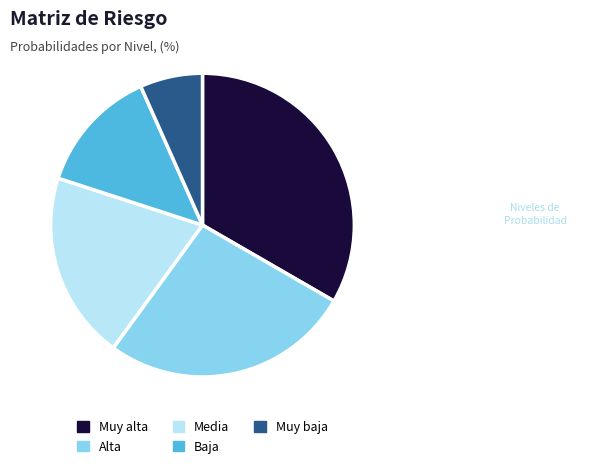

The Alta slice represents 41% of the pie. True or false?

False